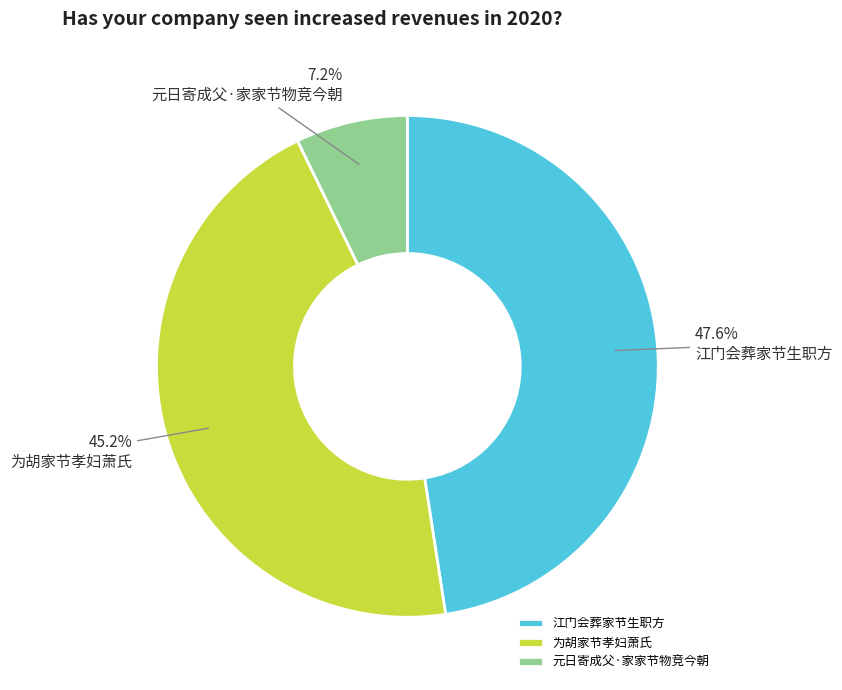

What percentage do 江门会葬家节生职方 and 元日寄成父·家家节物竞今朝 together represent?

54.8%